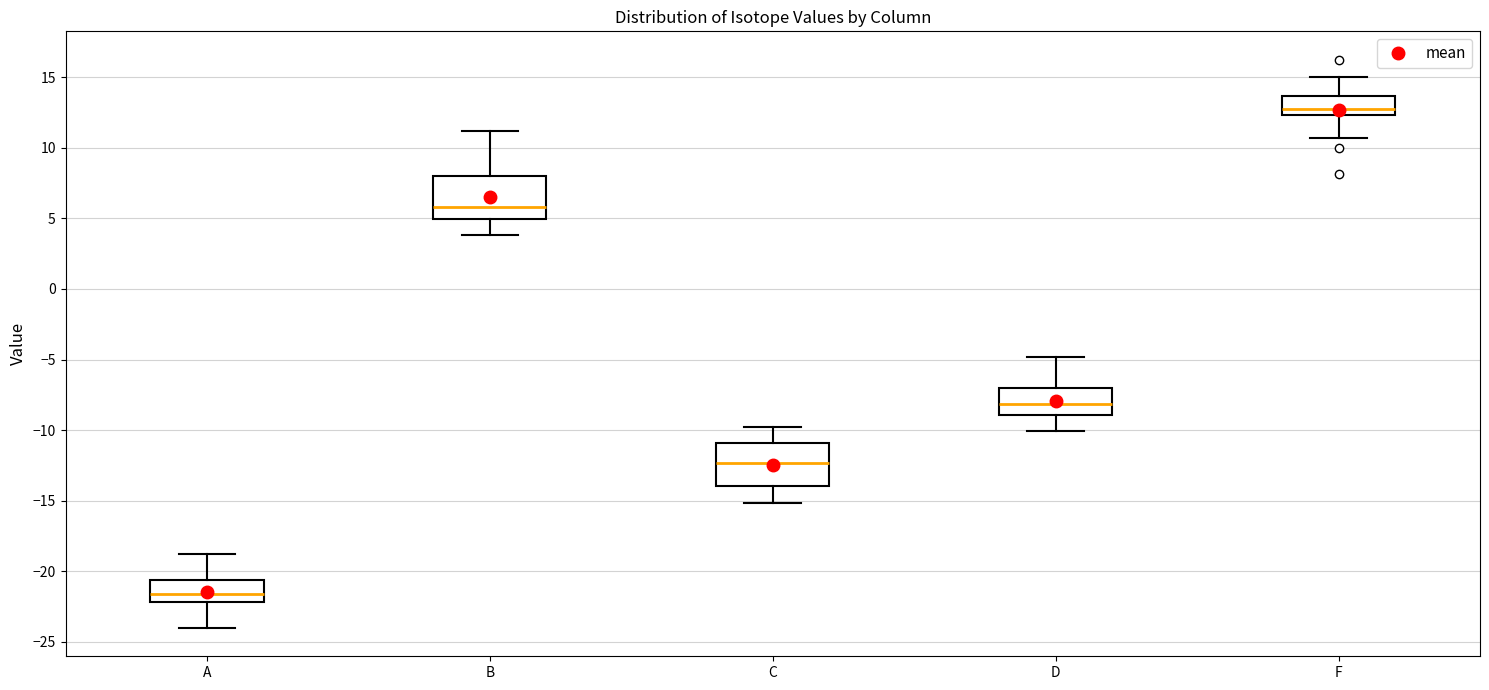

Reading left to right, read every box against the y-axis: the position of its median line, the range the box covers, and the ends of its whiskers. The values are not printed on the chart, so give them approximately, as read against the axis.

A: median -21.5, box -22.0 to -20.5, whiskers -24.0 to -19.0
B: median 6.0, box 5.0 to 8.0, whiskers 4.0 to 11.0
C: median -12.5, box -14.0 to -11.0, whiskers -15.0 to -10.0
D: median -8.0, box -9.0 to -7.0, whiskers -10.0 to -5.0
F: median 12.5 (just above the box's lower edge), box 12.5 to 13.5, whiskers 10.5 to 15.0